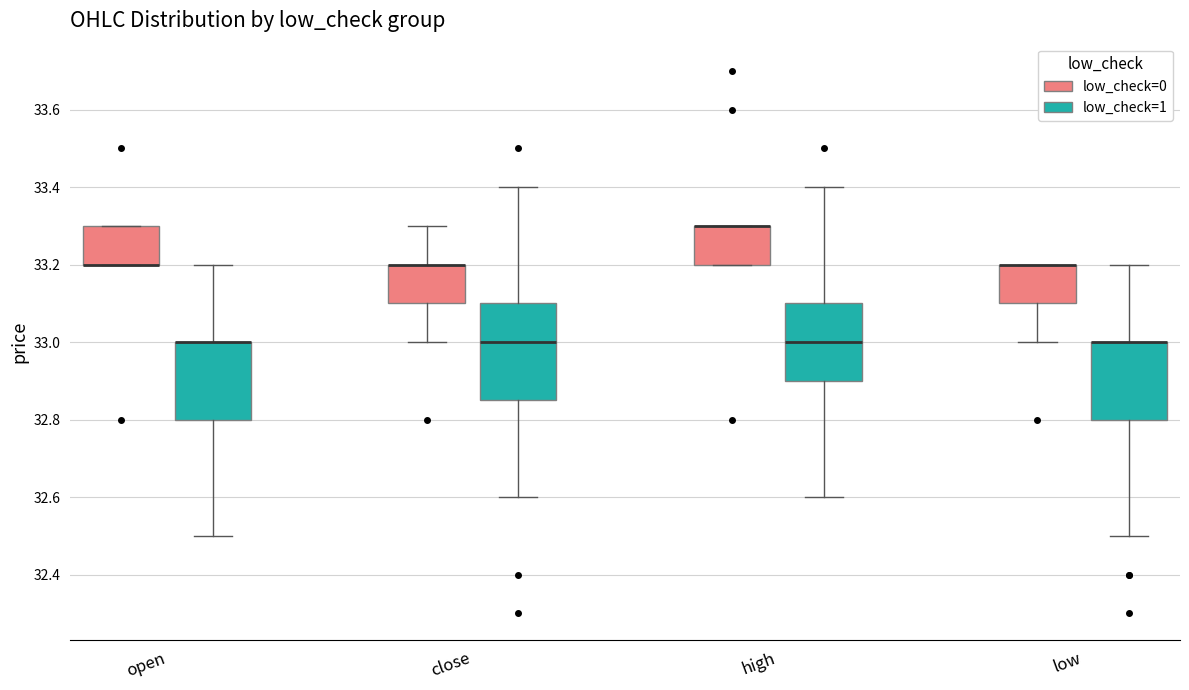

Reading left to right, transcribe this box plot: for each box, give where its median line is, the range the box spans, and where its two whiskers end, as read against the y-axis. The values are not printed on the chart, so give them approximately, as read against the axis.

open (low_check=0): median 33.20 (drawn on the box's lower edge), box 33.20 to 33.30, whiskers 33.20 to 33.30
open (low_check=1): median 33.00 (drawn on the box's upper edge), box 32.80 to 33.00, whiskers 32.50 to 33.20
close (low_check=0): median 33.20 (drawn on the box's upper edge), box 33.10 to 33.20, whiskers 33.00 to 33.30
close (low_check=1): median 33.00, box 32.86 to 33.10, whiskers 32.60 to 33.40
high (low_check=0): median 33.30 (drawn on the box's upper edge), box 33.20 to 33.30, whiskers 33.20 to 33.30
high (low_check=1): median 33.00, box 32.90 to 33.10, whiskers 32.60 to 33.40
low (low_check=0): median 33.20 (drawn on the box's upper edge), box 33.10 to 33.20, whiskers 33.00 to 33.20
low (low_check=1): median 33.00 (drawn on the box's upper edge), box 32.80 to 33.00, whiskers 32.50 to 33.20